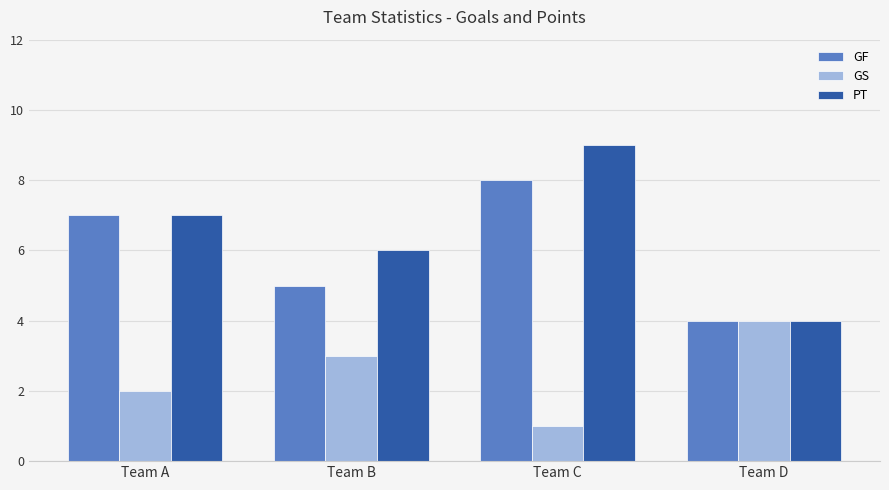

Which series has the largest total across all categories?

PT